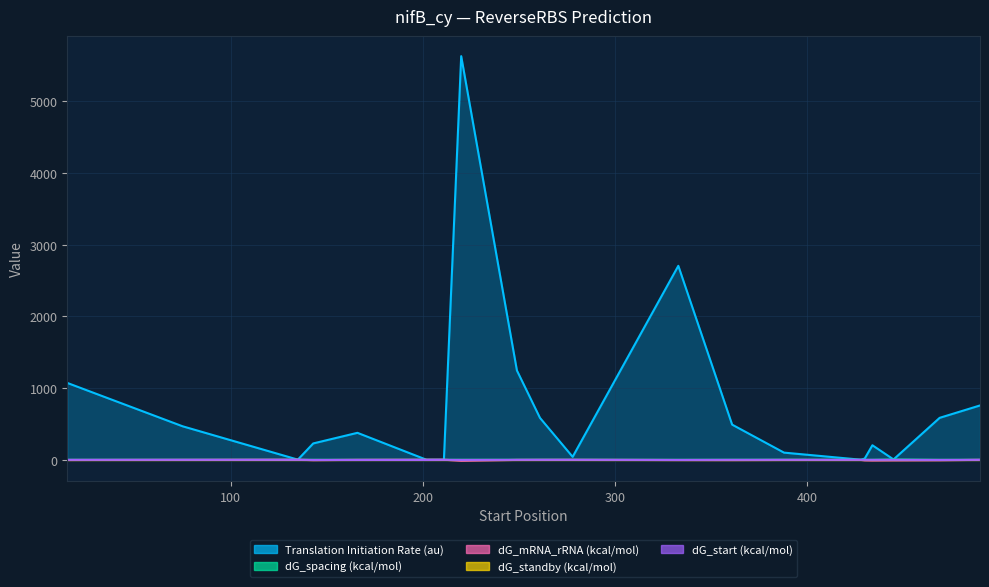

Reading right to left, list all the values displayed in this chart.

Translation Initiation Rate (au): 490=758.3	469=585.6	445=5.7	434=203.3	430=18.1	428=2.1	388=100.7	361=490.9	333=2704.9	278=42.1	261=585.0	249=1245.9	220=5627.8	211=0.5	202=0.9	166=376.8	143=228.8	135=3.0	75=468.0	15=1072.3
dG_spacing (kcal/mol): 490=0.0	469=0.0	445=5.0	434=0.0	430=0.0	428=0.0	388=1.1	361=0.7	333=0.0	278=0.7	261=1.1	249=0.7	220=0.7	211=0.0	202=0.0	166=0.0	143=0.3	135=0.0	75=0.3	15=0.0
dG_mRNA_rRNA (kcal/mol): 490=0.0	469=-5.4	445=-7.2	434=-8.7	430=-6.9	428=-1.3	388=-1.7	361=-3.3	333=-2.8	278=0.5	261=-0.1	249=-0.9	220=-12.5	211=1.6	202=1.6	166=0.0	143=-4.2	135=1.7	75=-0.1	15=-2.2
dG_start (kcal/mol): 490=-0.0	469=-1.2	445=-0.1	434=-0.0	430=-0.1	428=-0.0	388=-0.0	361=-0.0	333=-1.2	278=-0.0	261=-0.0	249=-0.0	220=-1.2	211=-0.1	202=-1.2	166=-1.2	143=-1.2	135=-0.0	75=-0.0	15=-0.0